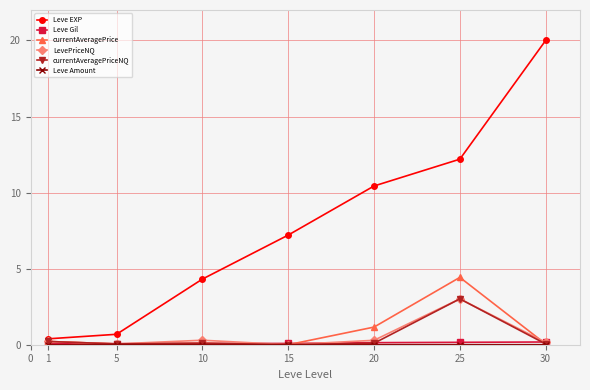

Does the chart display data point markers on the line(s)?

Yes